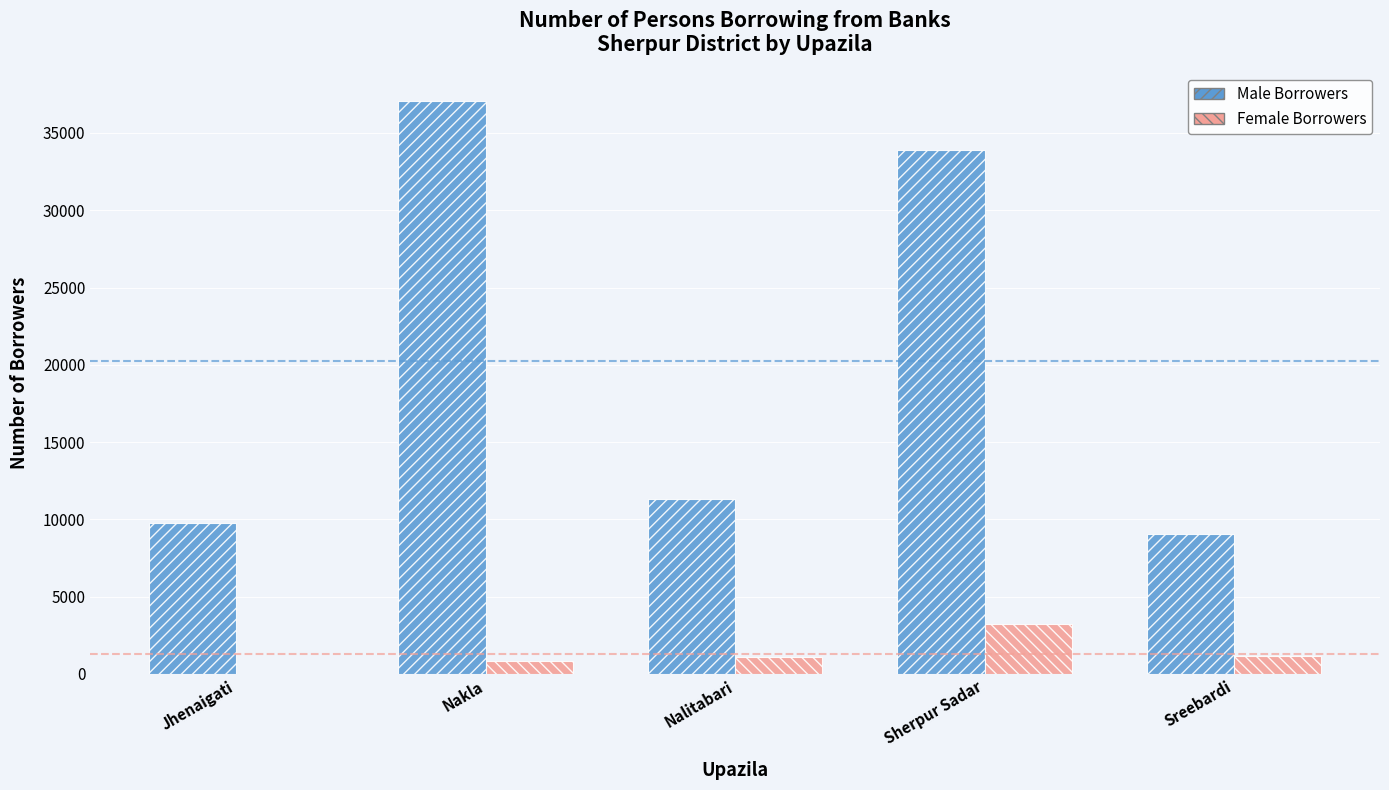

What is the approximate value of Female Borrowers at Sherpur Sadar?

3231